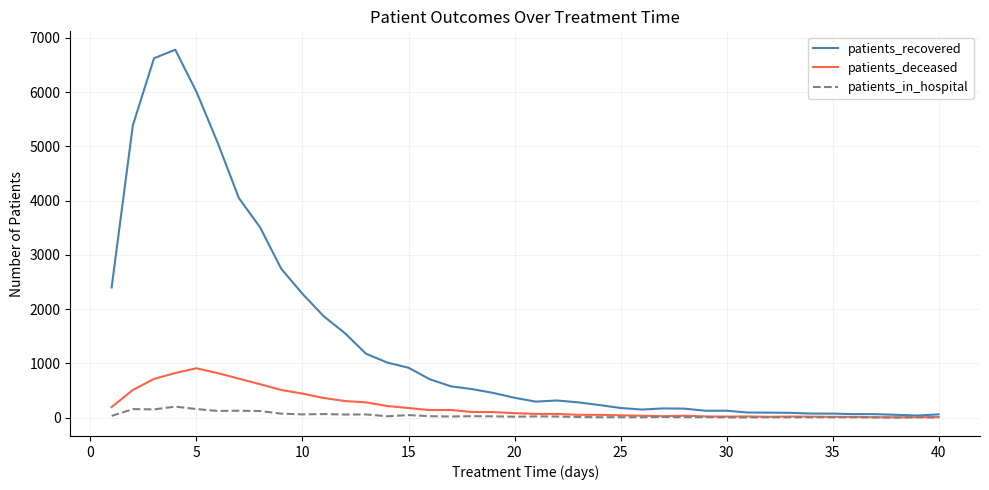

Does the chart display data point markers on the line(s)?

No